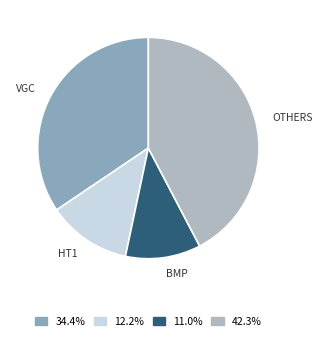

Does any single category account for the majority?

No